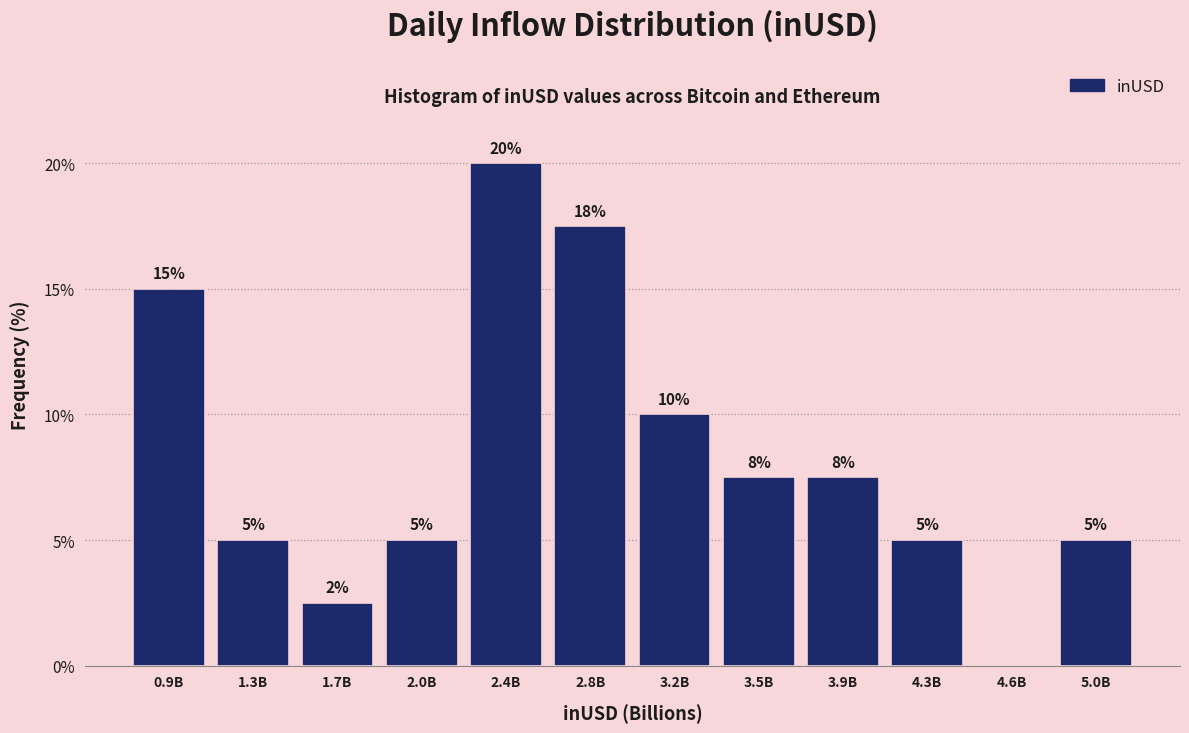

Between 1.7B and 4.6B, which is larger?

1.7B